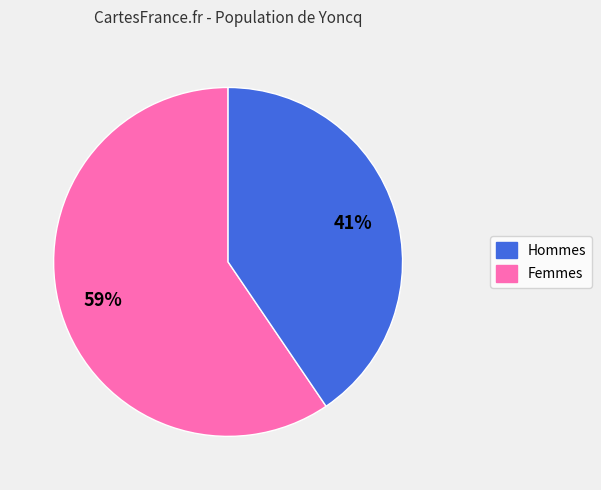

Is there any slice that represents more than half of the pie?

Yes